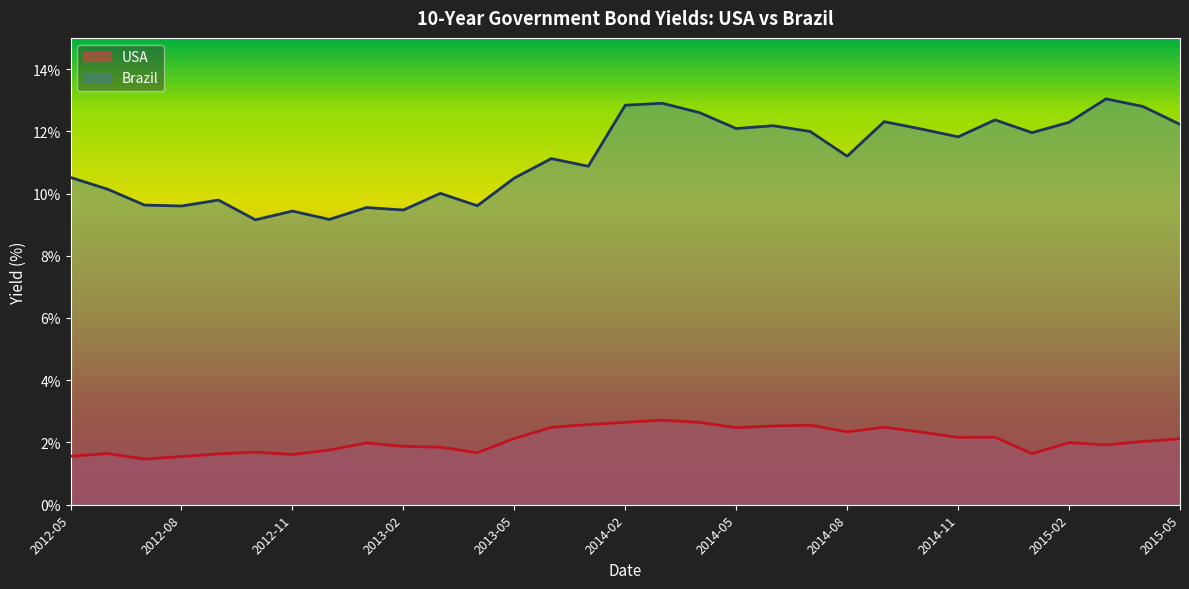

List the labels in order of USA value, smallest first.

2012-07, 2012-08, 2012-05, 2012-11, 2012-09, 2015-01, 2012-06, 2013-04, 2012-10, 2012-12, 2013-03, 2013-02, 2015-03, 2013-01, 2015-02, 2015-04, 2015-05, 2013-05, 2014-11, 2014-12, 2014-10, 2014-08, 2014-05, 2013-06, 2014-09, 2014-06, 2014-07, 2013-07, 2014-04, 2014-02, 2014-03